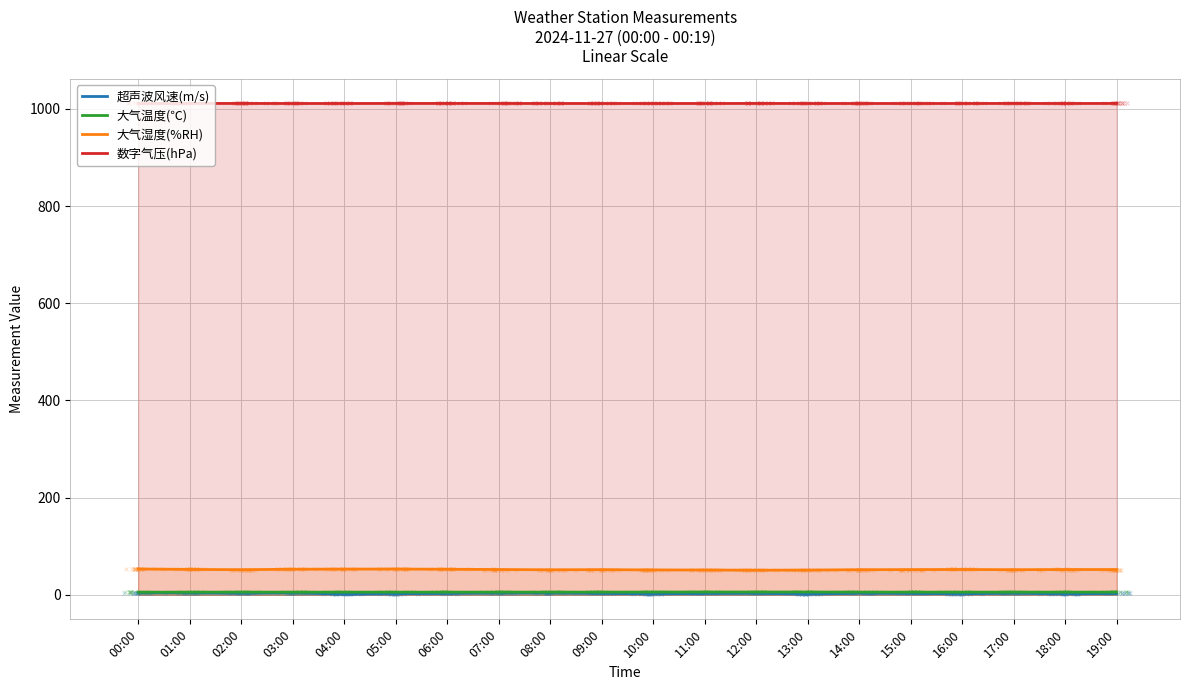

True or false: 大气湿度(%RH) has more than 1 points higher than both neighbors.

True